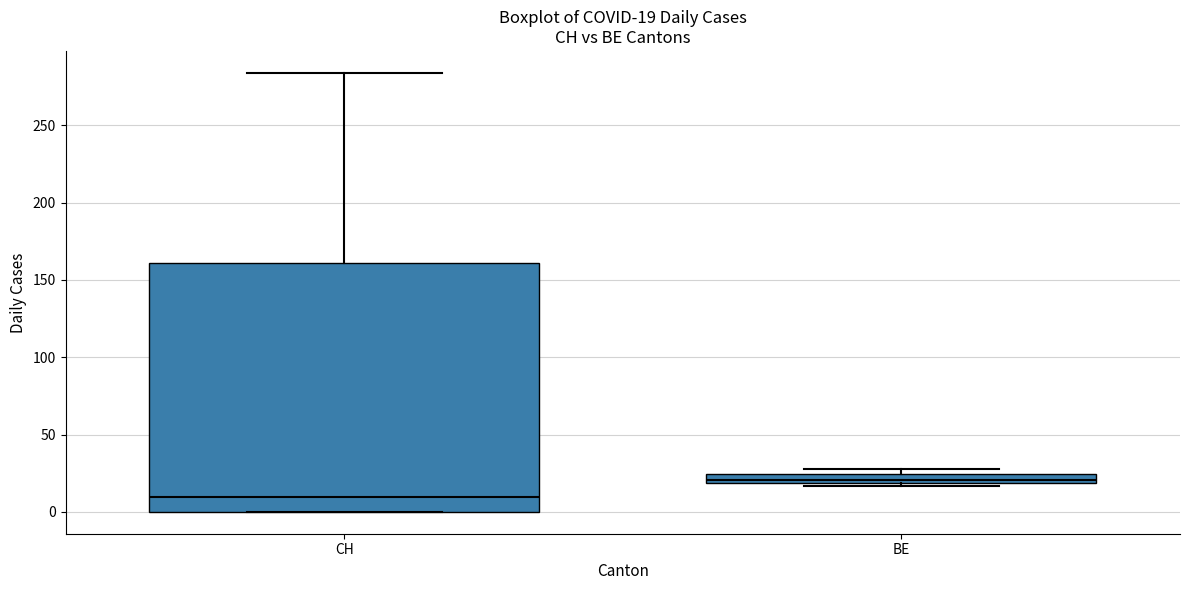

Which box is the tallest, from its lower edge to its upper edge?

CH